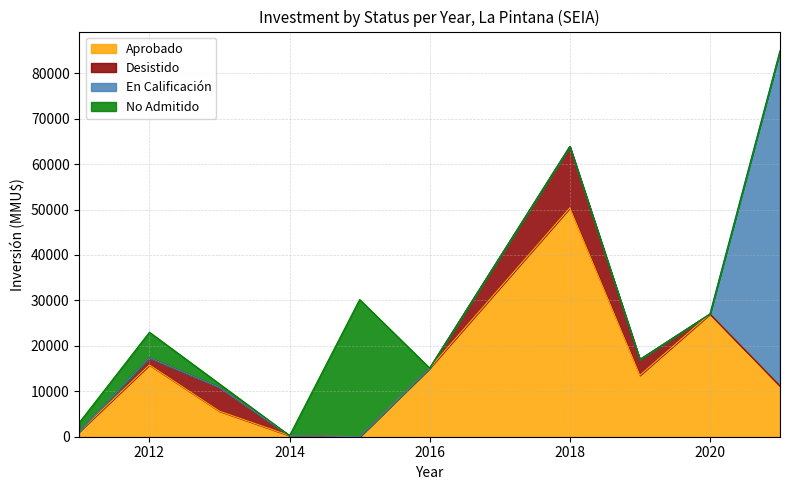

True or false: Desistido has more than 1 points higher than both neighbors.

True